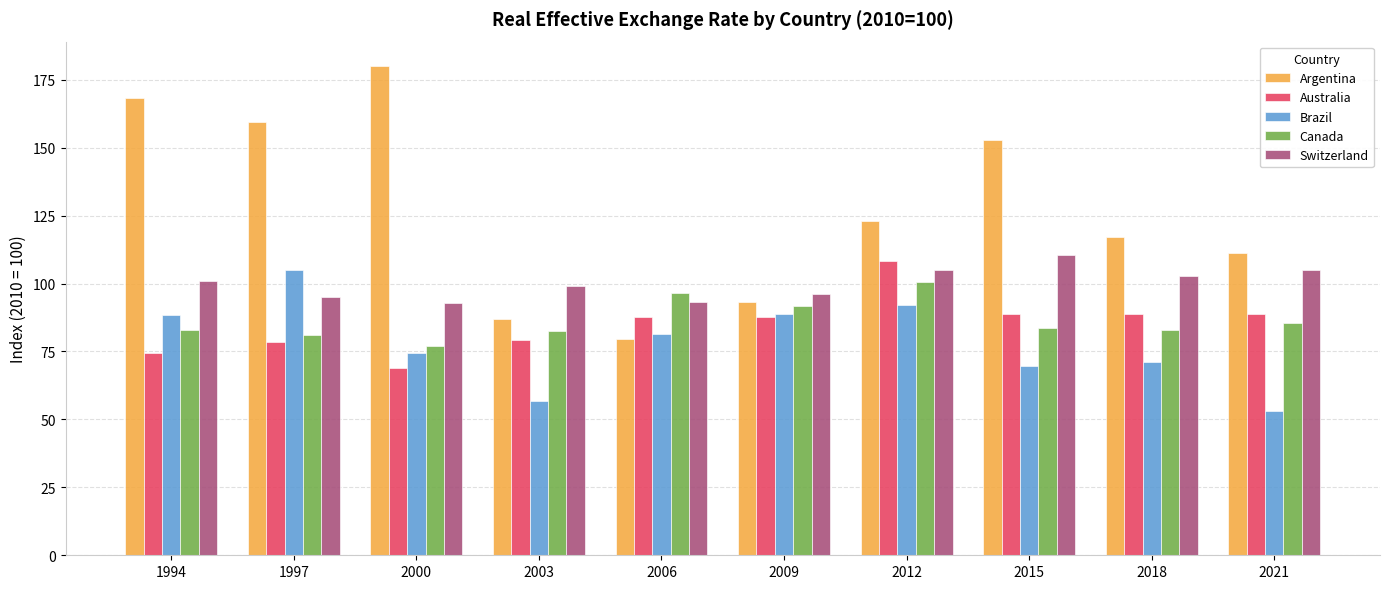

The Brazil series shows 92.2 at 2012. True or false?

True